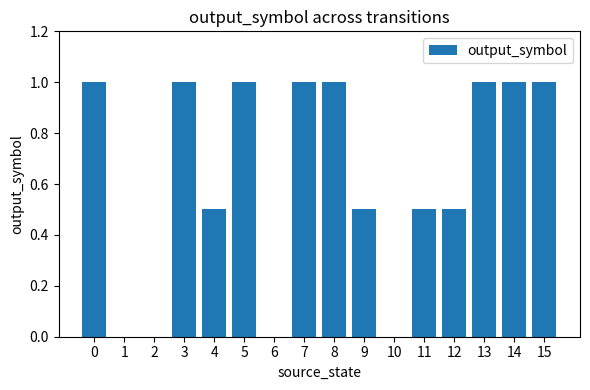

The chart shows a value of 0.0 at 1. True or false?

True